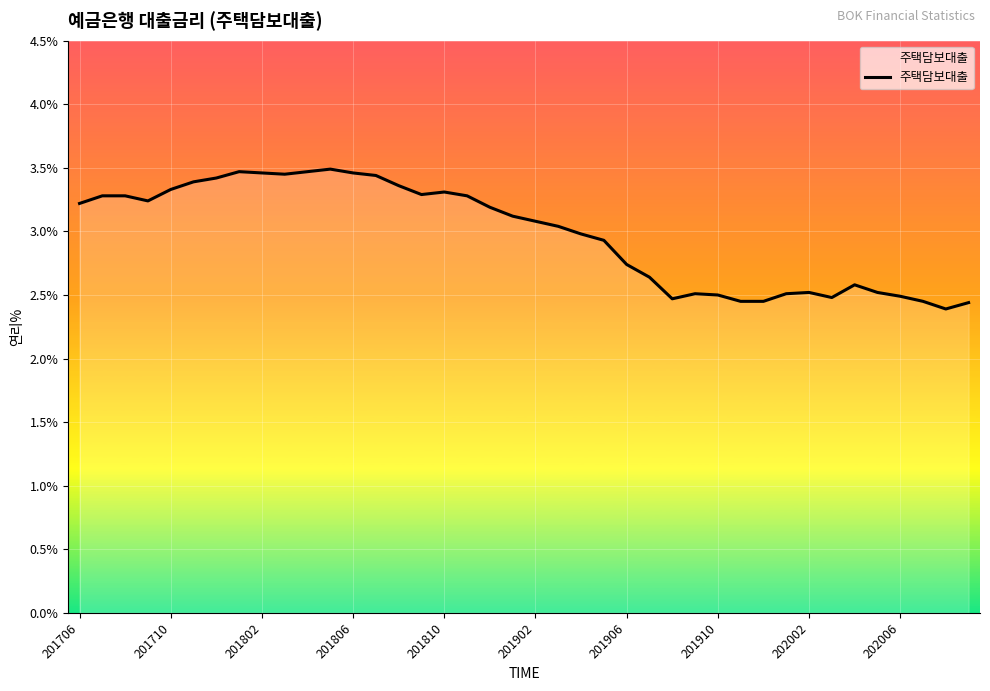

What is the difference between the maximum and minimum values?

1.1